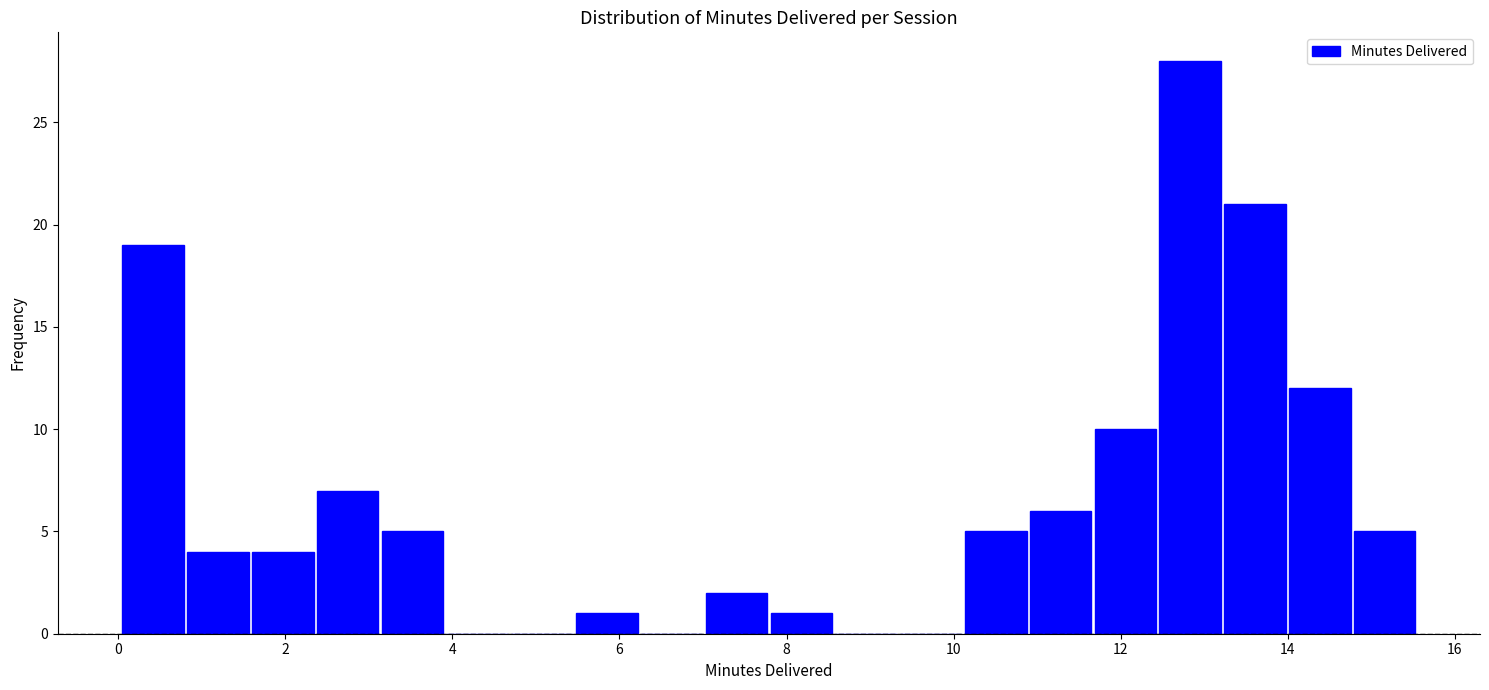

Read against the x-axis, roughly where is the centre of the tallest bar?

12.8